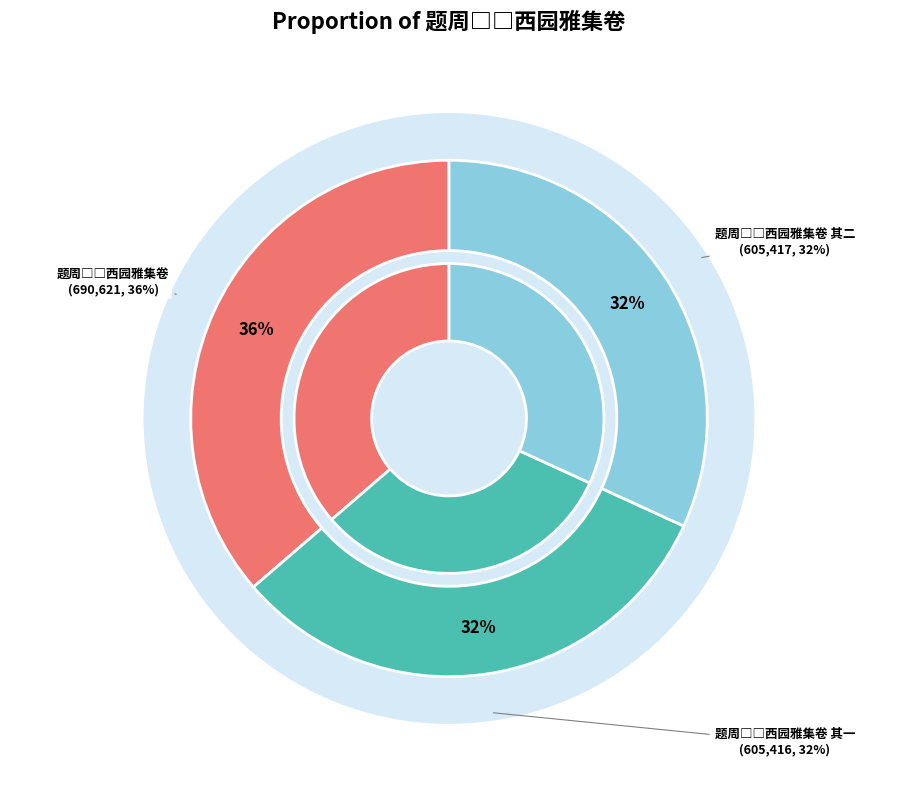

The 题周□□西园雅集卷 slice represents 36% of the pie. True or false?

True